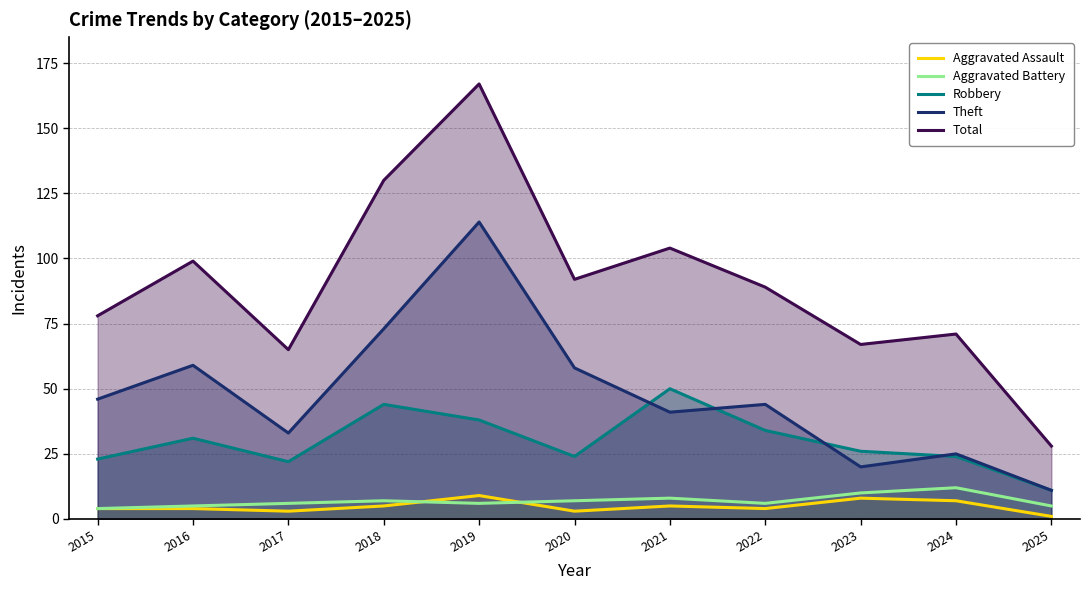

True or false: Theft and Total cross at least once.

False